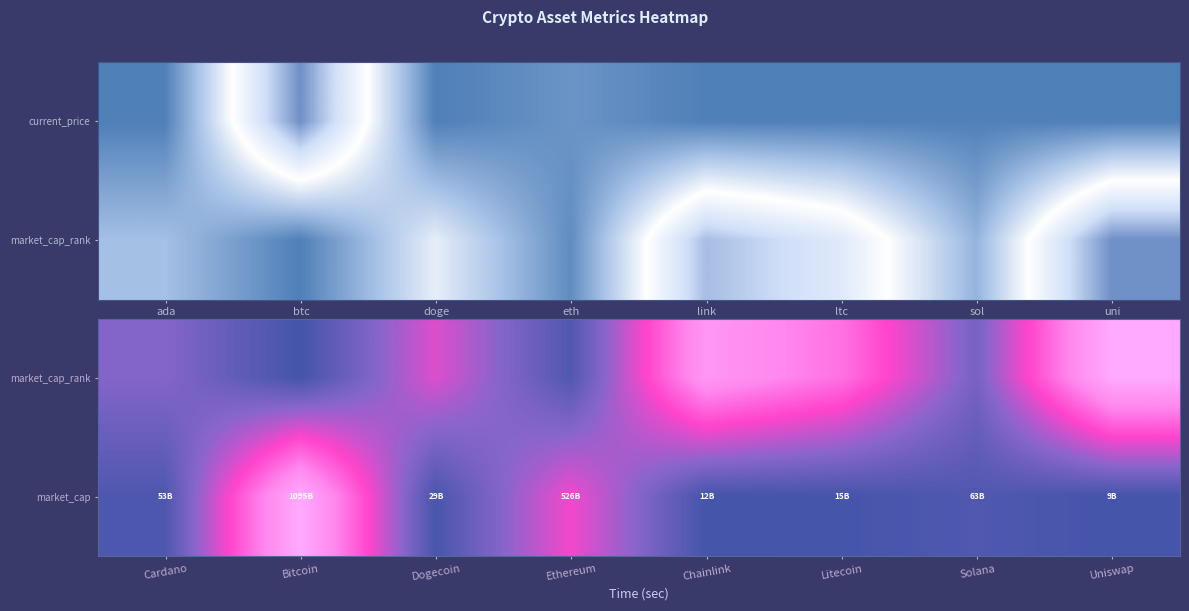

Which label corresponds to the largest value in the chart?

Uniswap